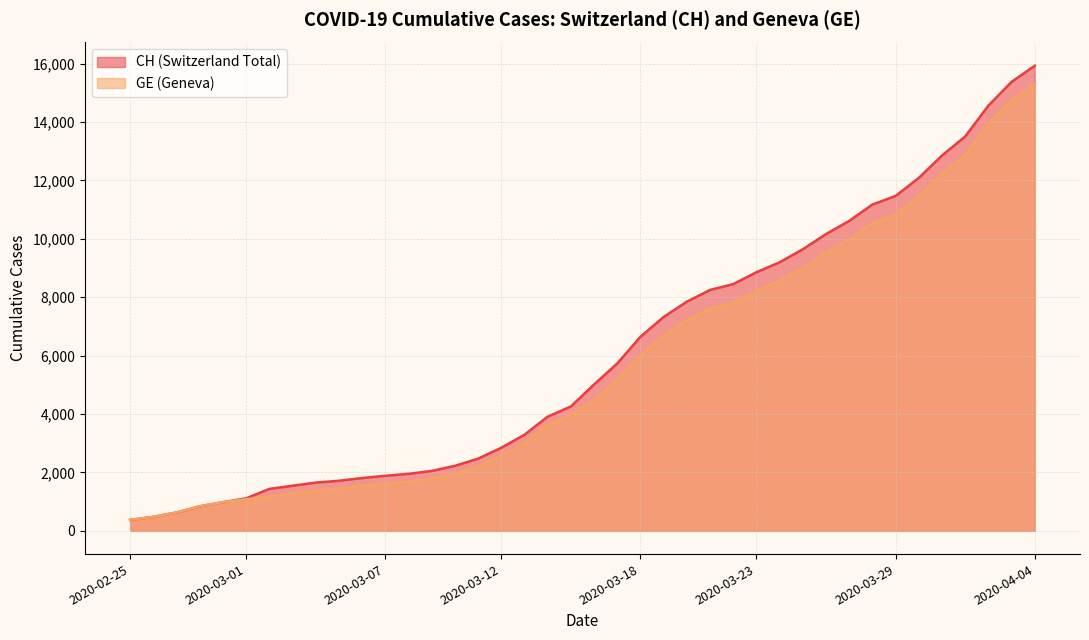

At which category is the sum across all series the highest?

2020-04-04